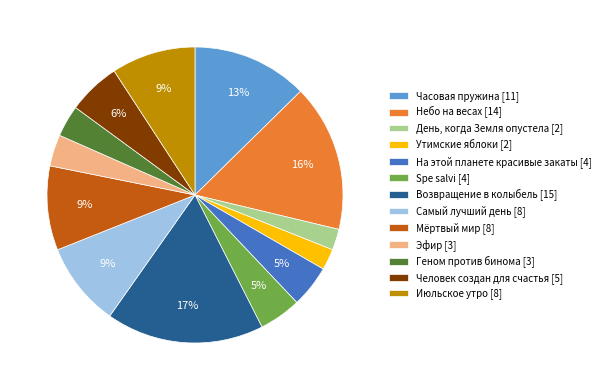

Is it true that Spe salvi is 5% of the pie?

True